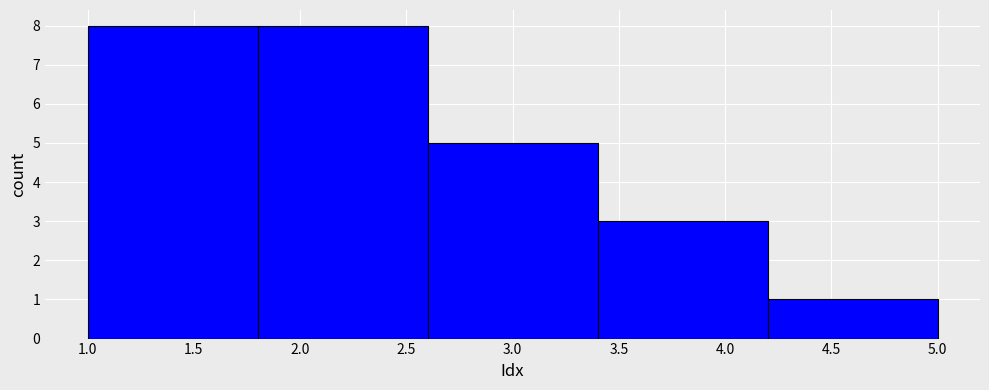

How tall is the bar that spans 4.2 to 5.0 on the x-axis? The values are not printed on the chart, so give them approximately, as read against the axis.

1